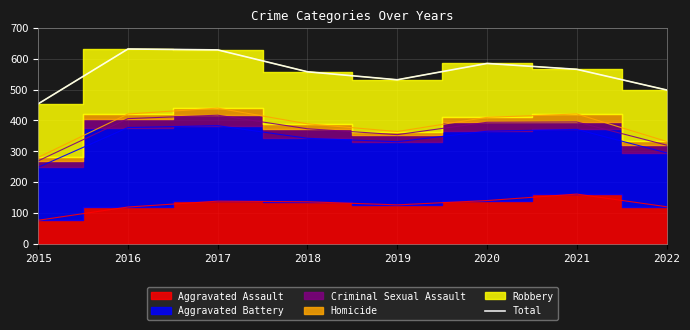

What is the change in value from 2016 to 2021?

-66